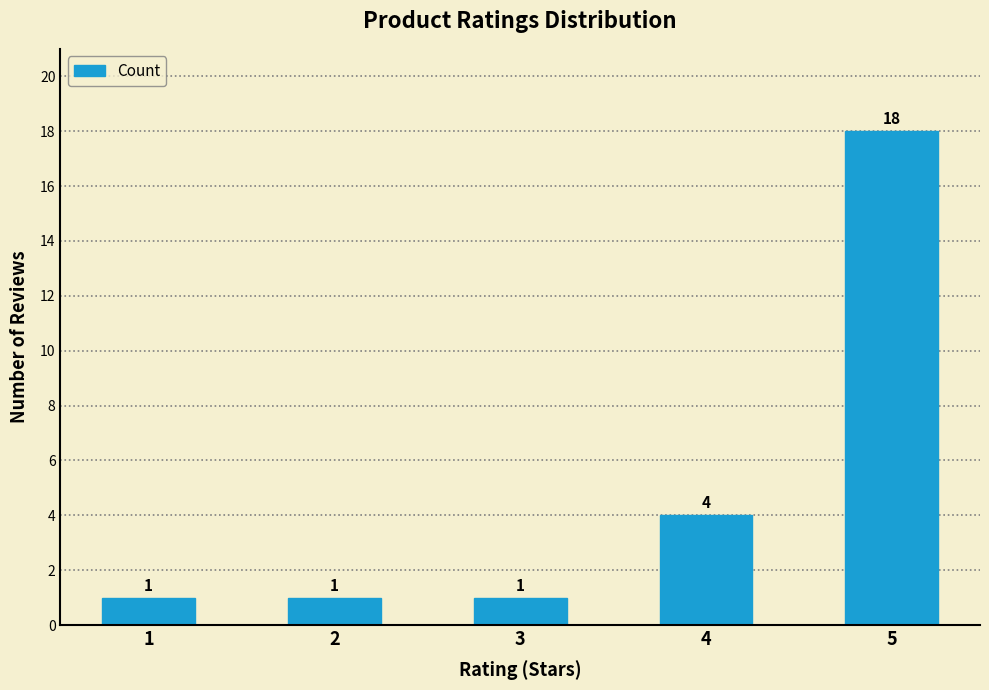

Reading left to right, list all the values displayed in this chart.

1	1	1	4	18